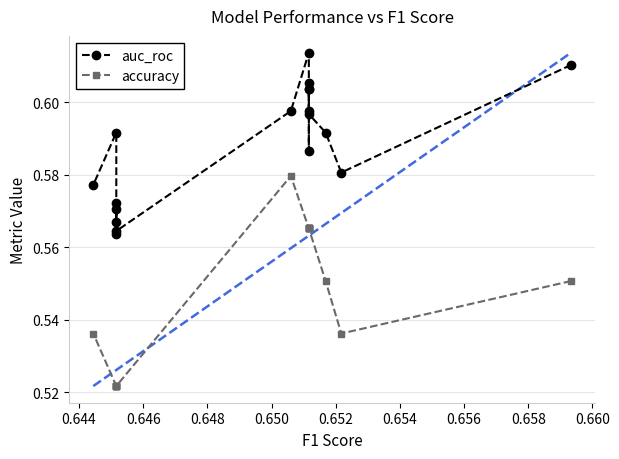

What is the total value across all series at 0.648?

1.2